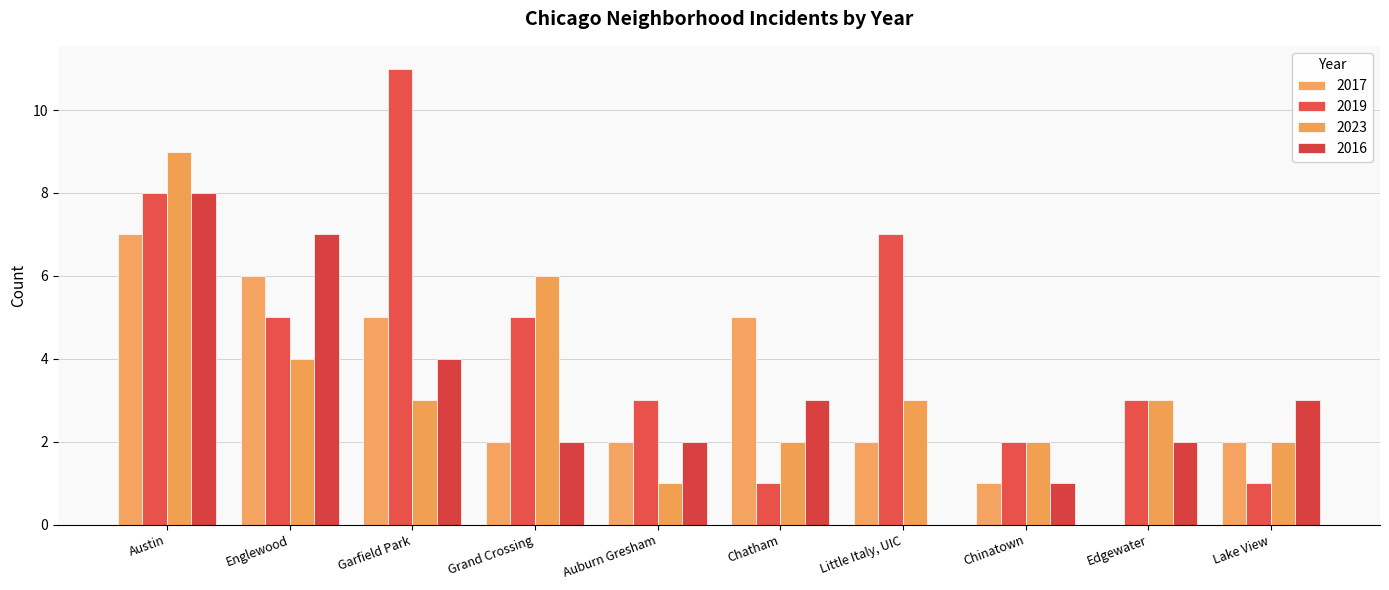

Reading left to right, what are all the values shown in this chart?

2017: 7	6	5	2	2	5	2	1	0	2
2019: 8	5	11	5	3	1	7	2	3	1
2023: 9	4	3	6	1	2	3	2	3	2
2016: 8	7	4	2	2	3	0	1	2	3